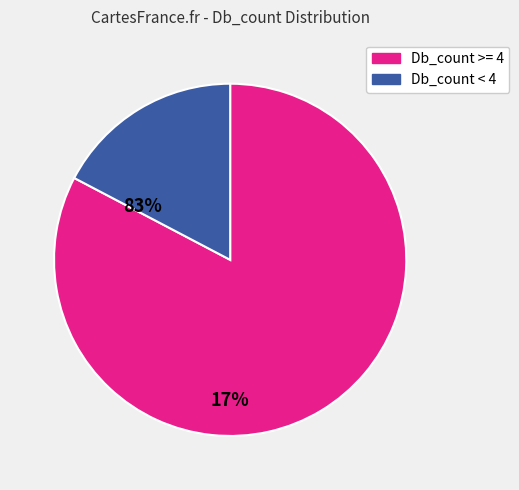

Combined, do Db_count < 4 and Db_count >= 4 account for over 50%?

Yes